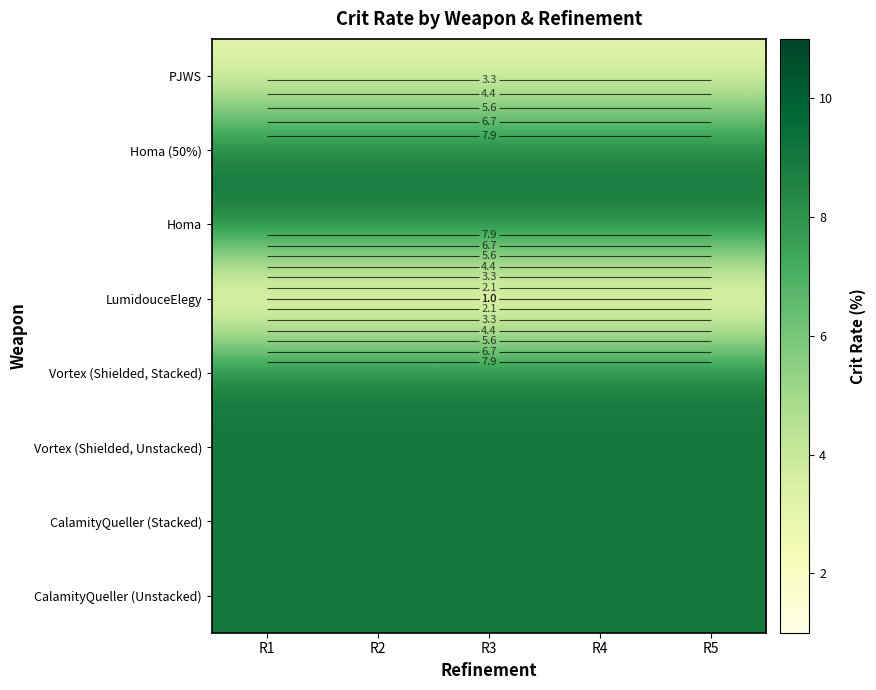

Which series has the widest spread of values?

PJWS